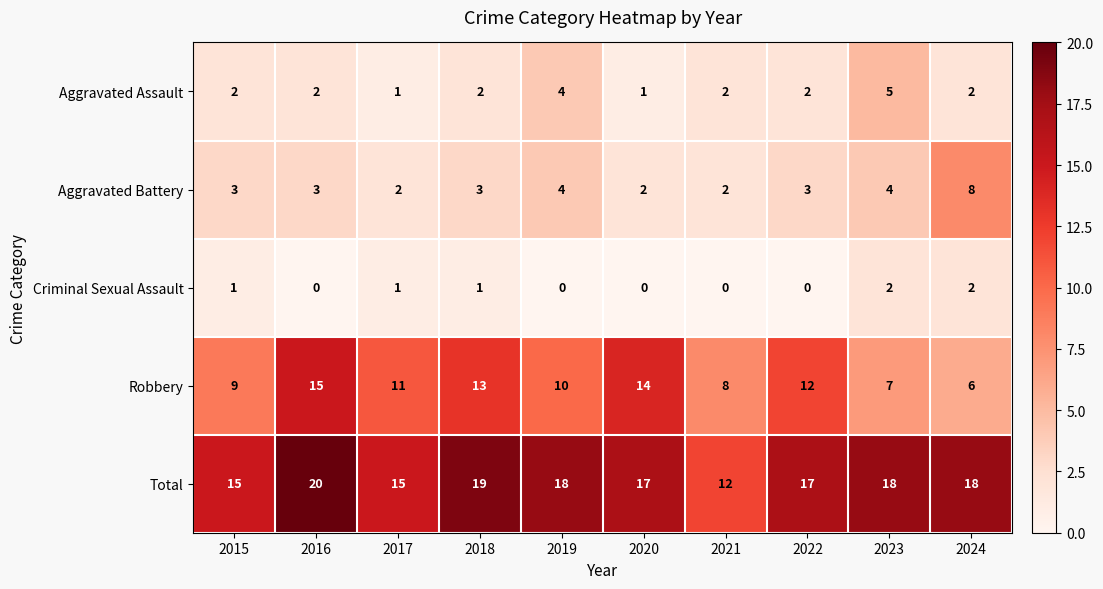

Count the Total values in the range 15 to 18.

7